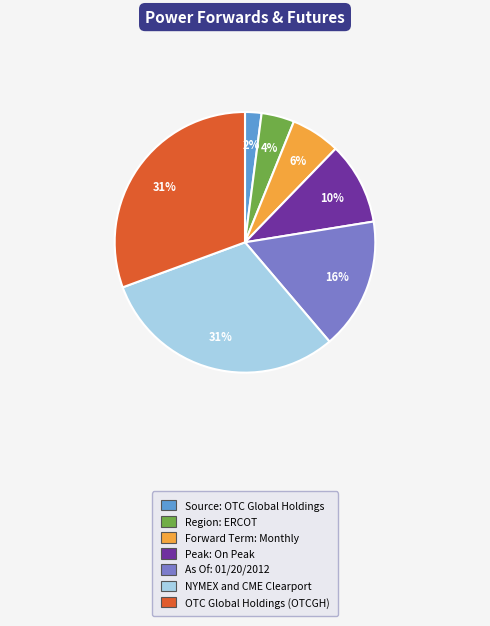

To the nearest percent, what is the difference between the largest and smallest slice percentages?

29%